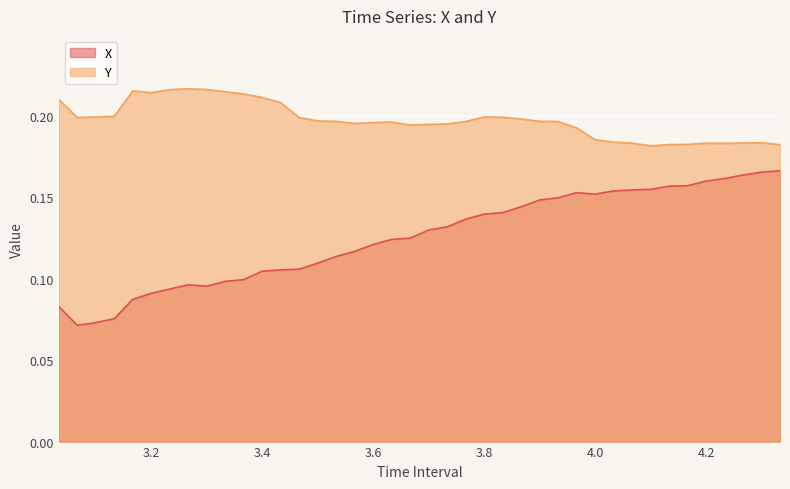

Between 3.766666666666663 and 3.133333333333332, which is larger?

3.766666666666663